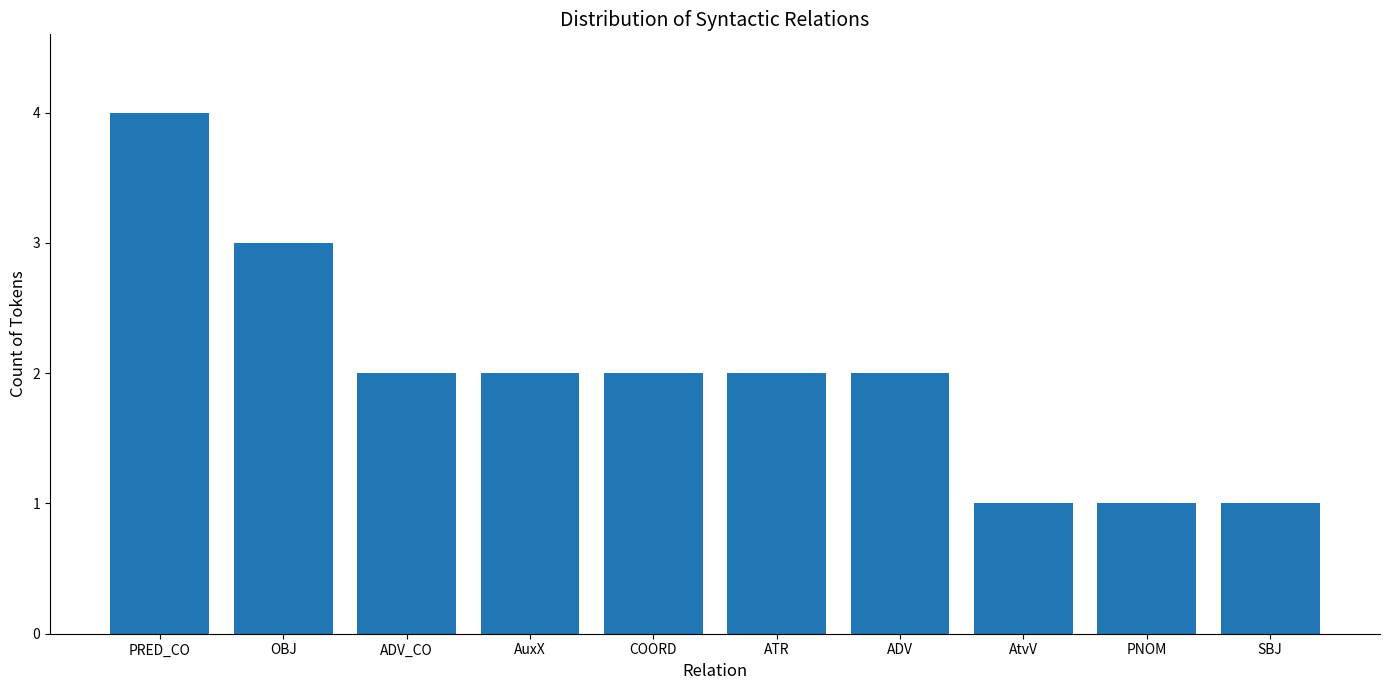

What is the ratio of the value at COORD to the value at AuxX?

1.0